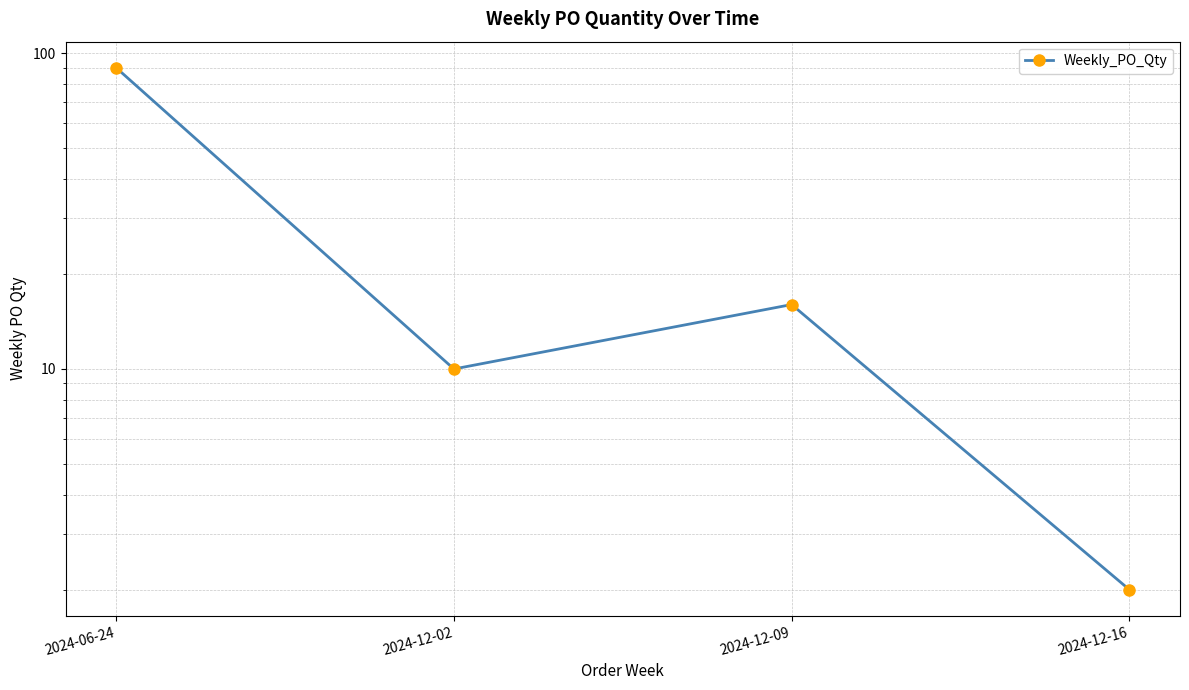

What is the label of the 3rd point from the right?

2024-12-02